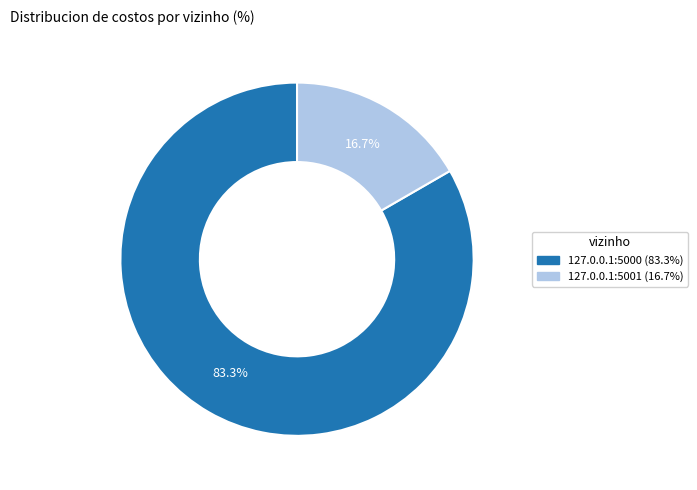

What is the smallest slice in the pie chart?

127.0.0.1:5001